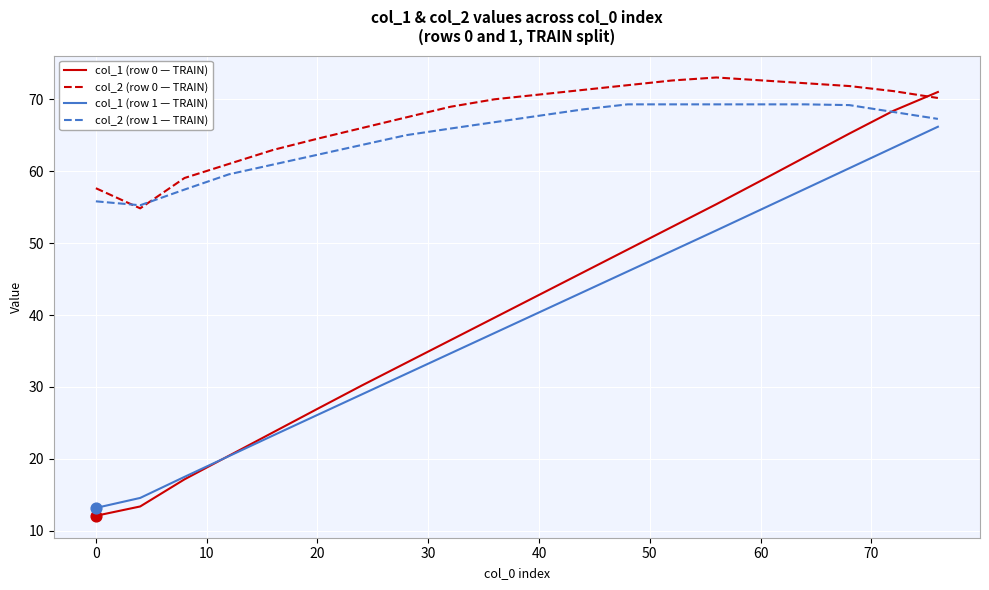

What are all the series names shown in the legend?

col_1 (row 0 — TRAIN), col_2 (row 0 — TRAIN), col_1 (row 1 — TRAIN), col_2 (row 1 — TRAIN)